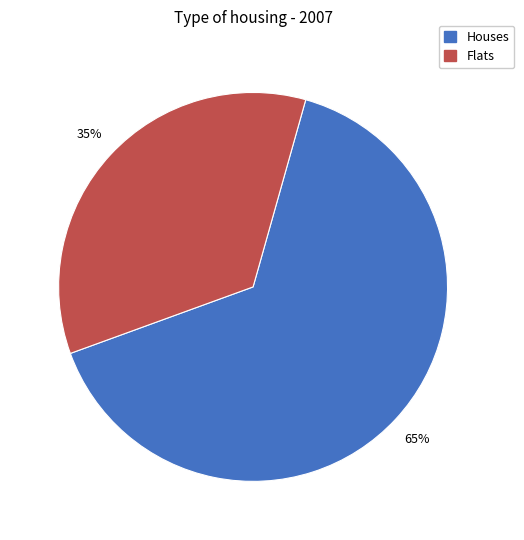

To the nearest percent, what is the difference between the largest and smallest slice percentages?

30%